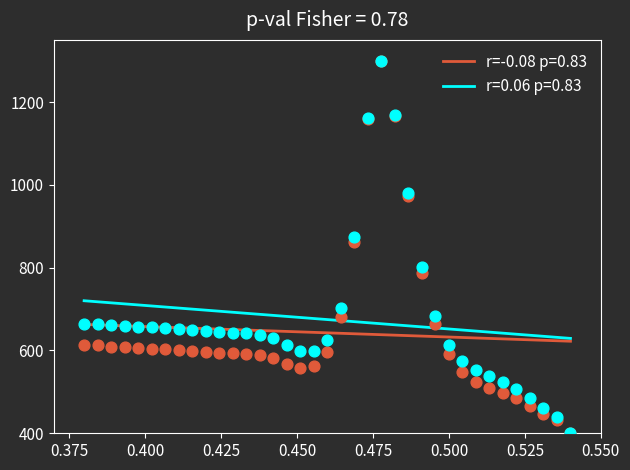

Across all series, what Y value is closest to 850?

861.6